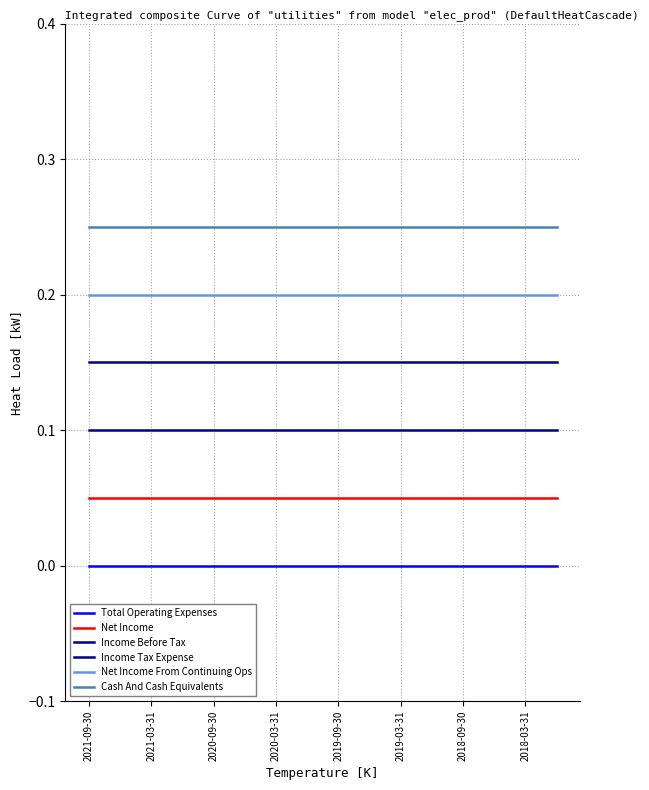

What is the average value of the Income Tax Expense series?

0.2